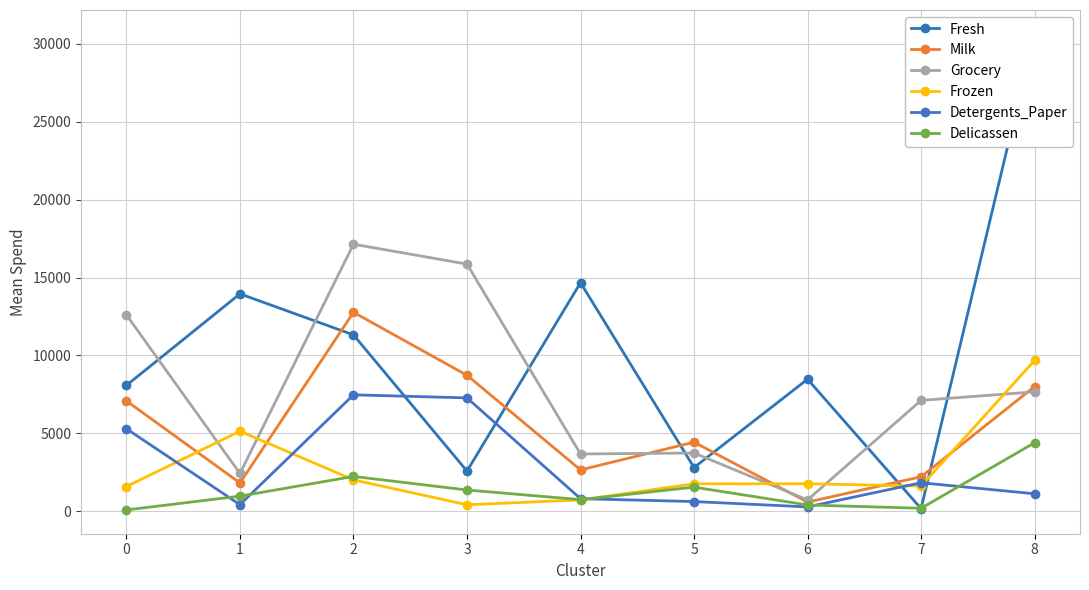

What value does the Milk series have at 6?

588.5